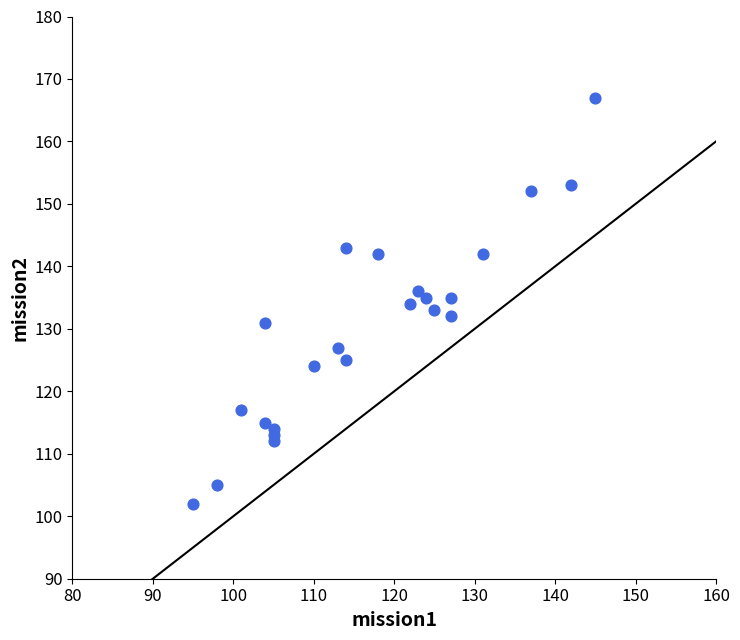

What is the range of X values (max minus min)?

50